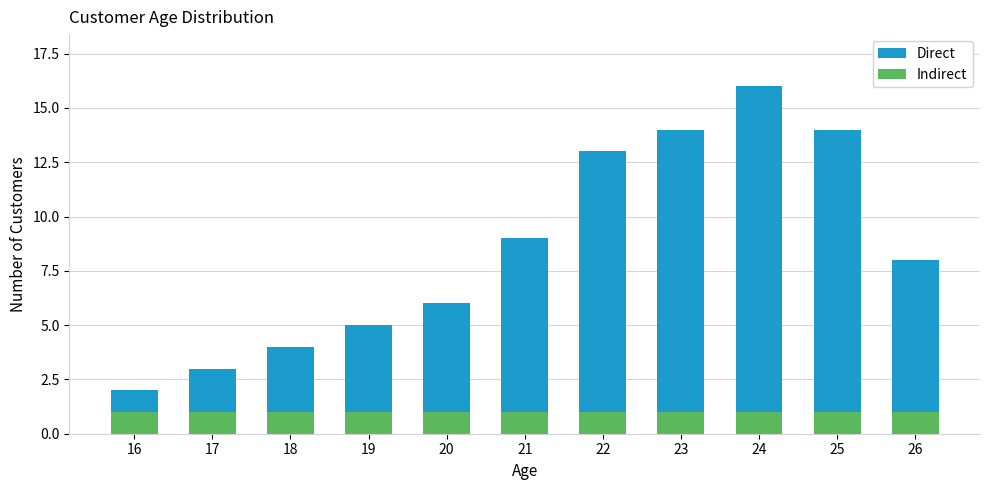

What are all the series names shown in the legend?

Direct, Indirect